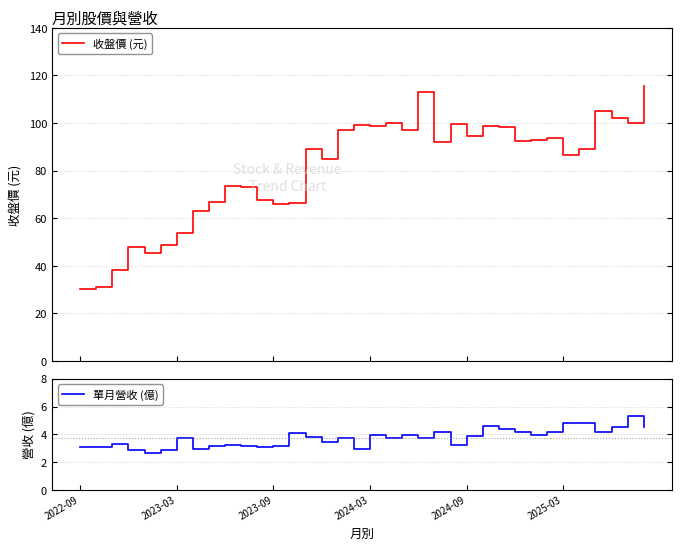

Rank the series by their average value, from highest to lowest.

收盤價 (元), 單月營收 (億)